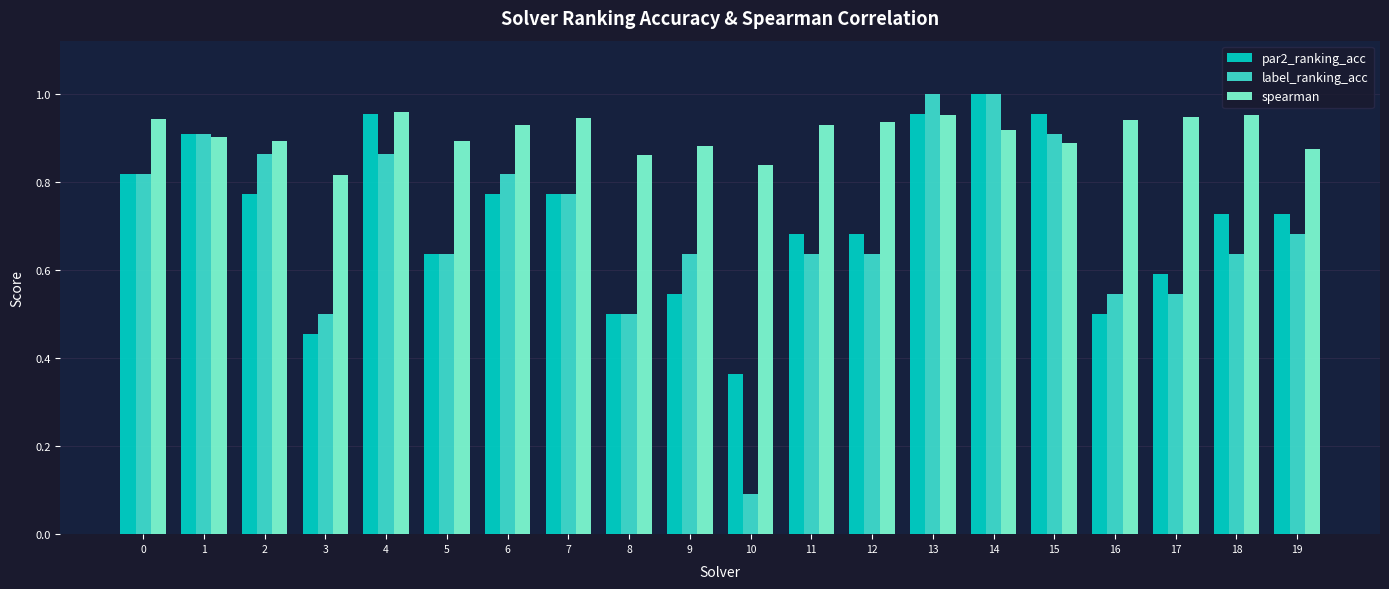

What is the sum of all label_ranking_acc values?

14.0